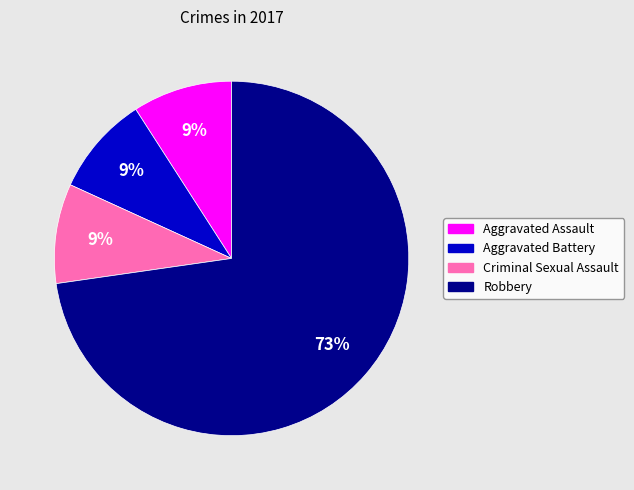

Which slice is the largest?

Robbery